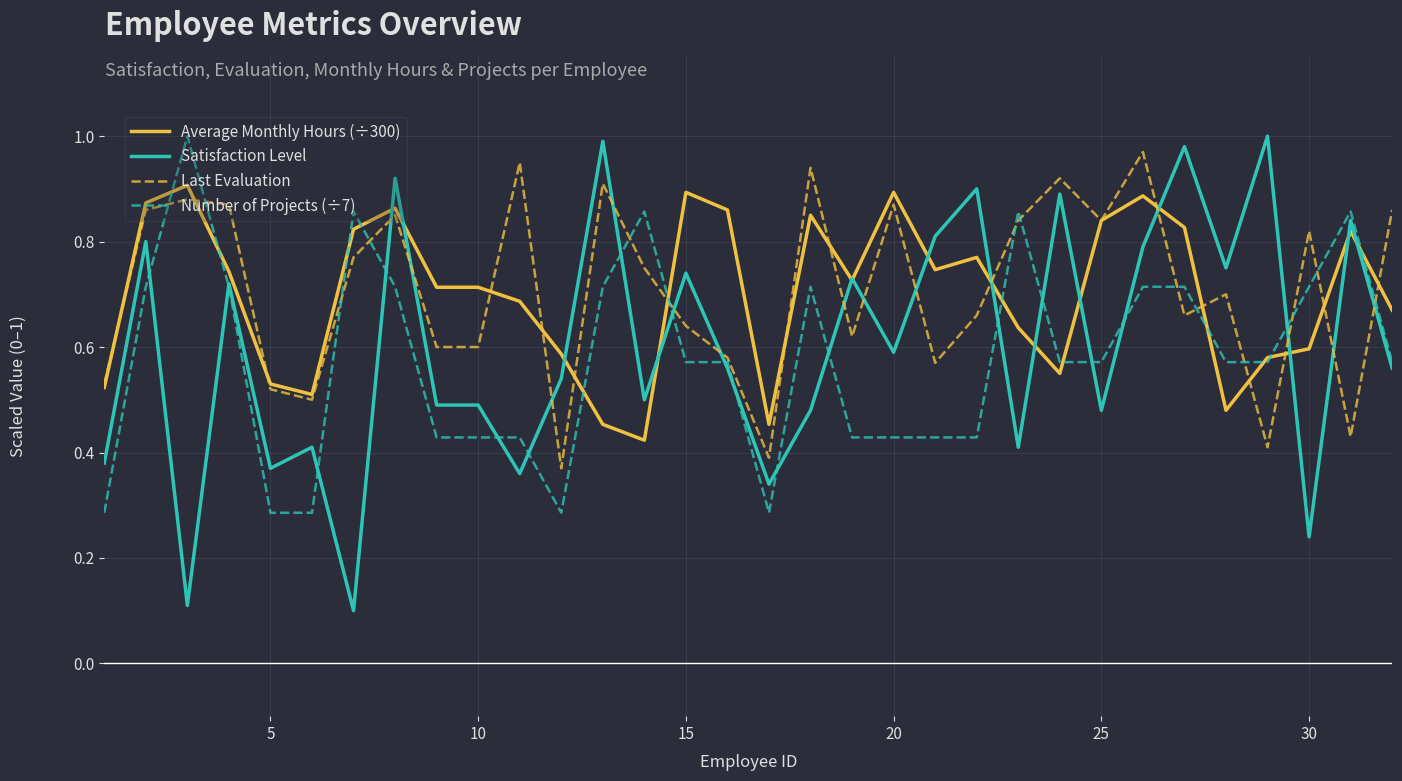

True or false: Last Evaluation and Satisfaction Level cross at least once.

True